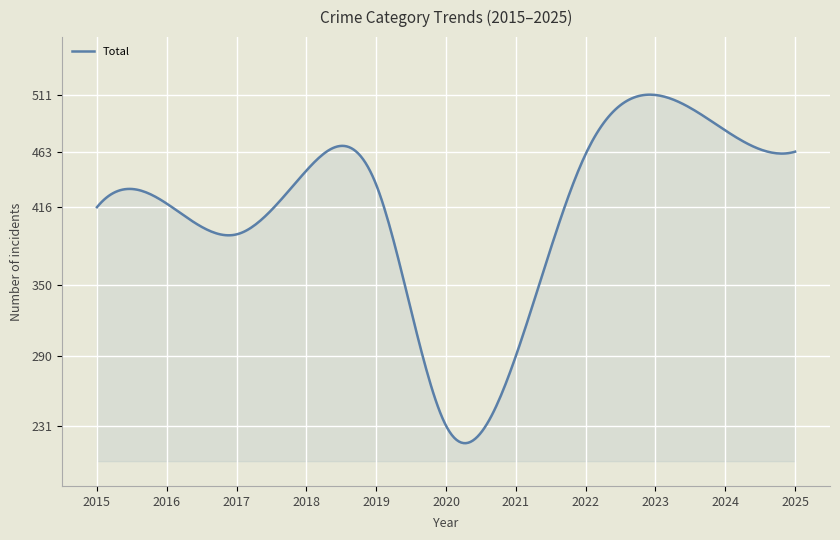

What is the maximum value shown in the chart?

511.3